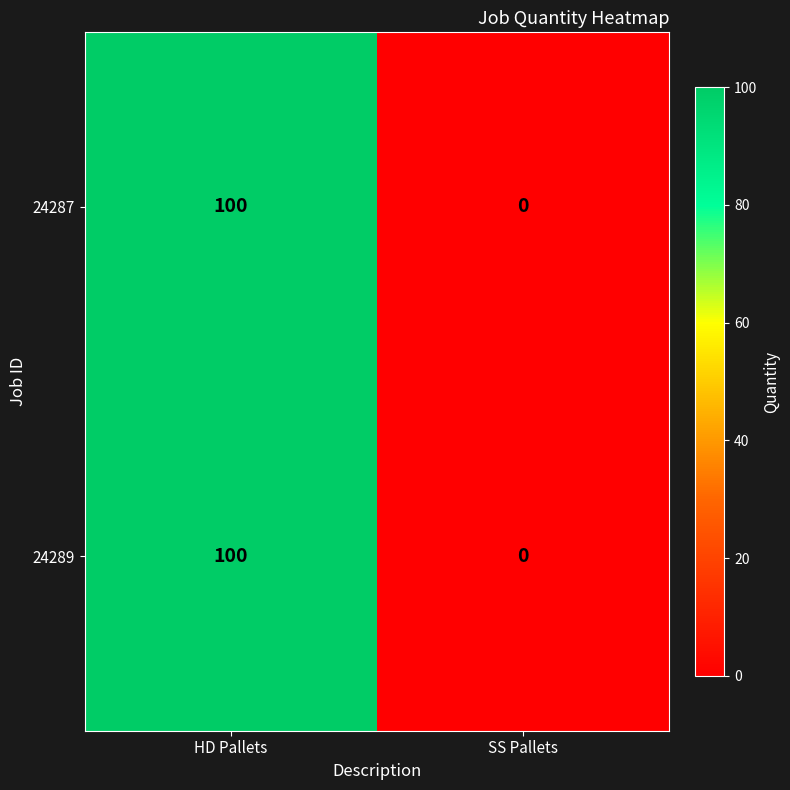

What is the difference between the maximum and minimum values in the 24287 series?

100